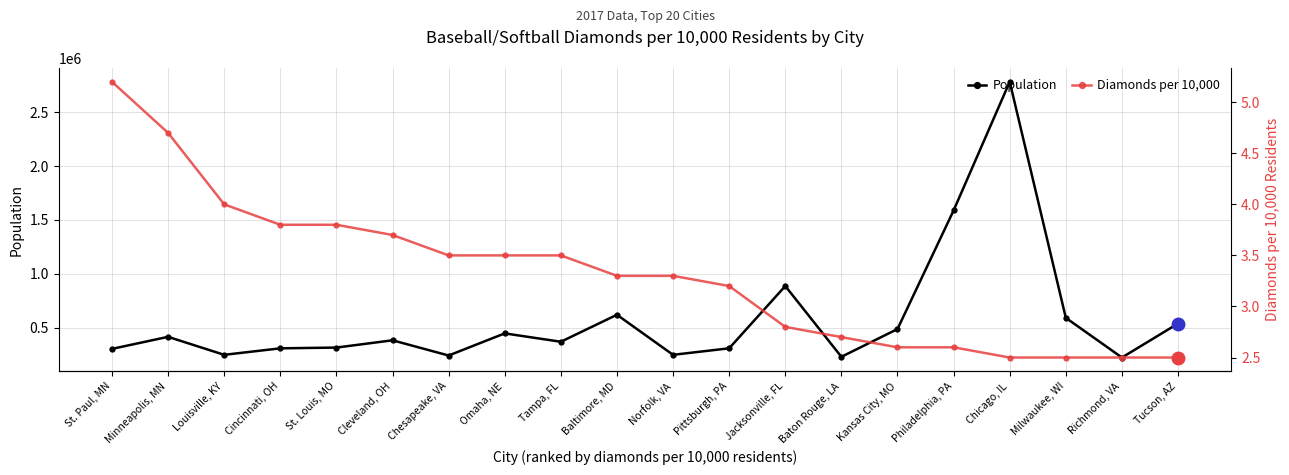

Reading left to right, what are all the values shown in this chart?

Population: St. Paul, MN=304055.0	Minneapolis, MN=415852.0	Louisville, KY=248987.0	Cincinnati, OH=309190.0	St. Louis, MO=316262.0	Cleveland, OH=383649.0	Chesapeake, VA=242617.0	Omaha, NE=447804.0	Tampa, FL=370224.0	Baltimore, MD=620488.0	Norfolk, VA=248958.0	Pittsburgh, PA=309419.0	Jacksonville, FL=886969.0	Baton Rouge, LA=230559.0	Kansas City, MO=488023.0	Philadelphia, PA=1587761.0	Chicago, IL=2781116.0	Milwaukee, WI=591865.0	Richmond, VA=223942.0	Tucson, AZ=539162.0
Diamonds per 10,000: St. Paul, MN=5.2	Minneapolis, MN=4.7	Louisville, KY=4.0	Cincinnati, OH=3.8	St. Louis, MO=3.8	Cleveland, OH=3.7	Chesapeake, VA=3.5	Omaha, NE=3.5	Tampa, FL=3.5	Baltimore, MD=3.3	Norfolk, VA=3.3	Pittsburgh, PA=3.2	Jacksonville, FL=2.8	Baton Rouge, LA=2.7	Kansas City, MO=2.6	Philadelphia, PA=2.6	Chicago, IL=2.5	Milwaukee, WI=2.5	Richmond, VA=2.5	Tucson, AZ=2.5